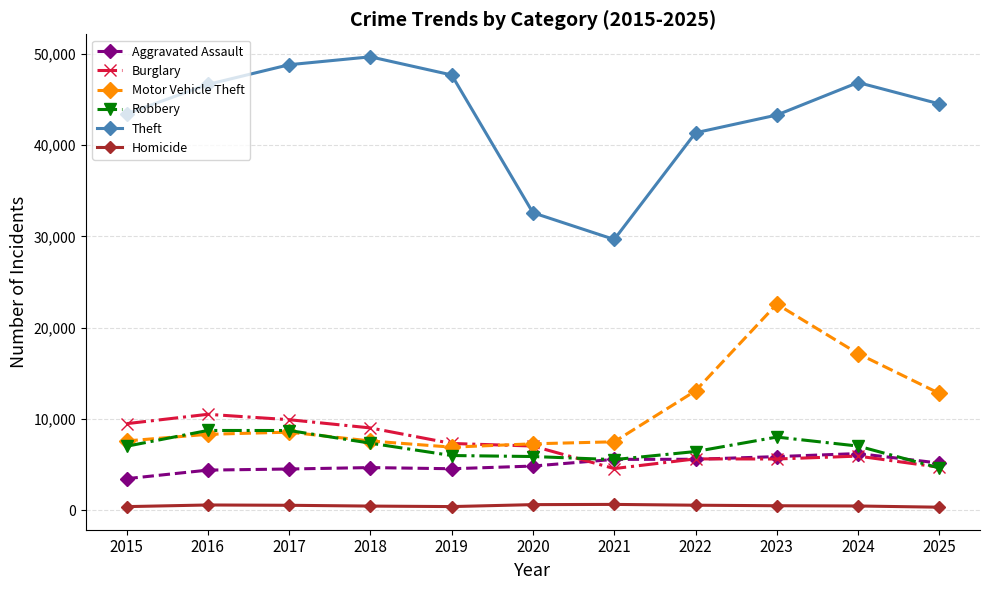

True or false: Homicide and Motor Vehicle Theft cross at least once.

False